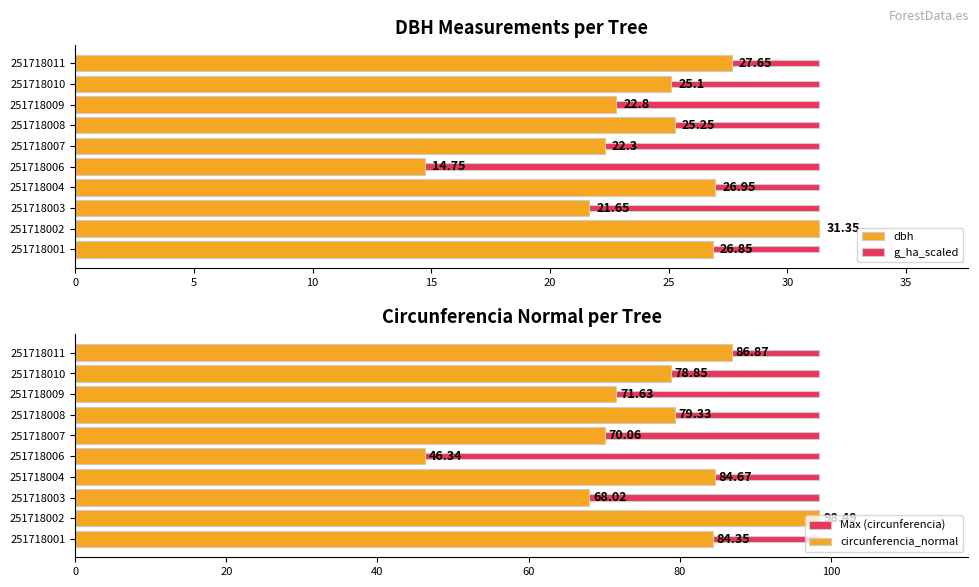

Is it true that Max (circunferencia) equals 0.5 at 25?

False